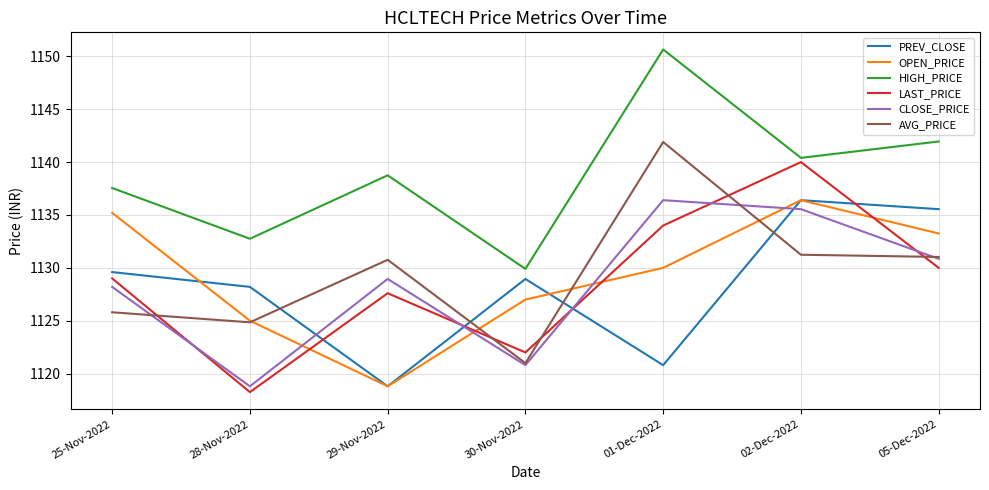

True or false: HIGH_PRICE has more than 0 interior local peaks.

True